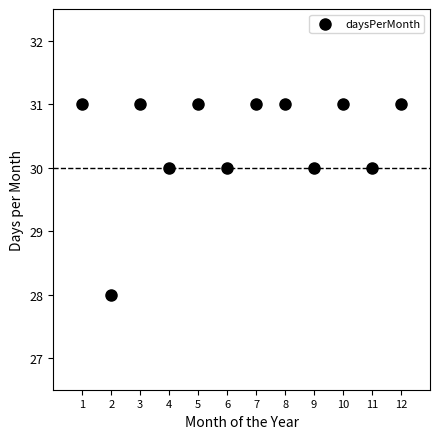

What is the average X value?

6